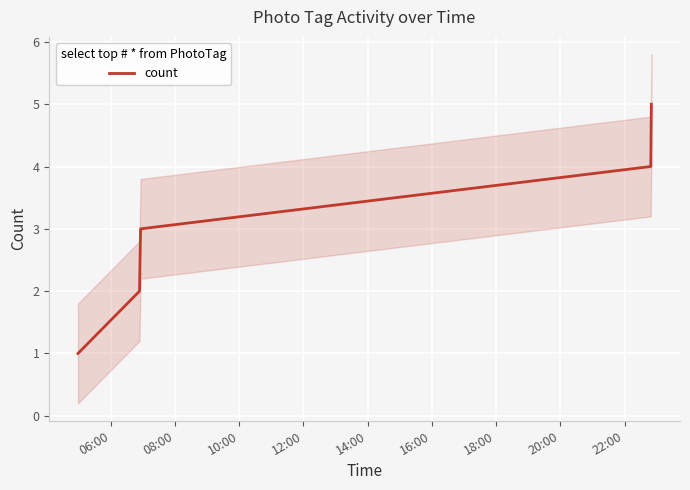

What is the value of the 2nd point from the left?

2